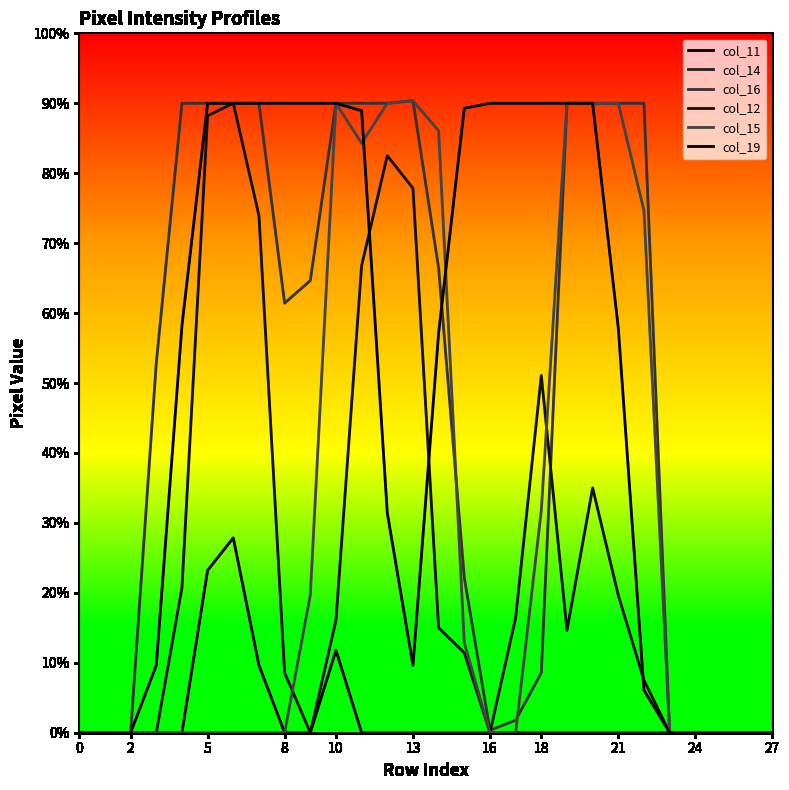

Does the chart display data point markers on the line(s)?

No